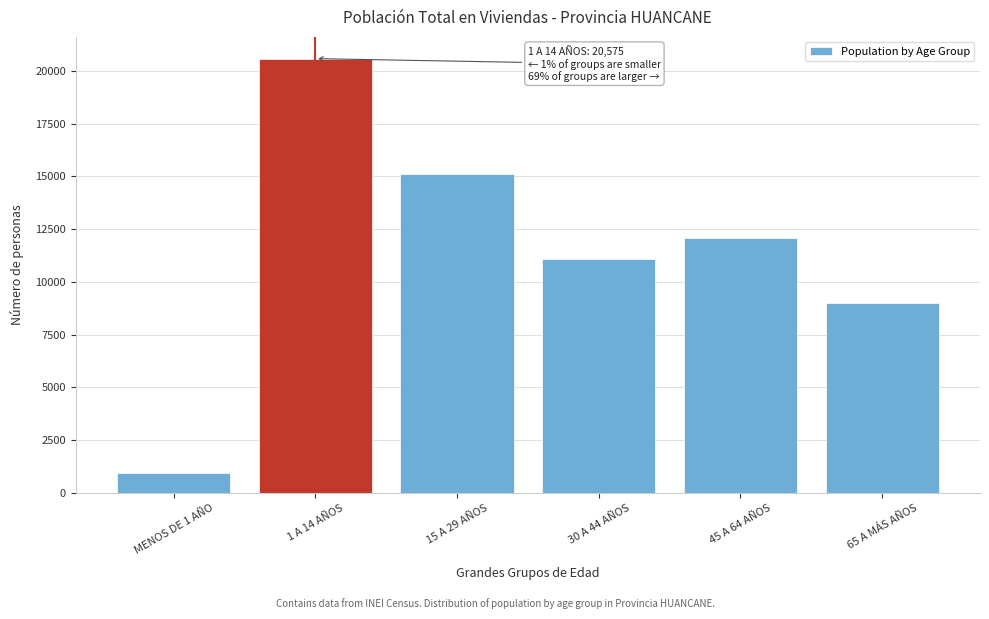

Reading left to right, transcribe all the data shown in this chart.

962	20575	15105	11101	12066	8997